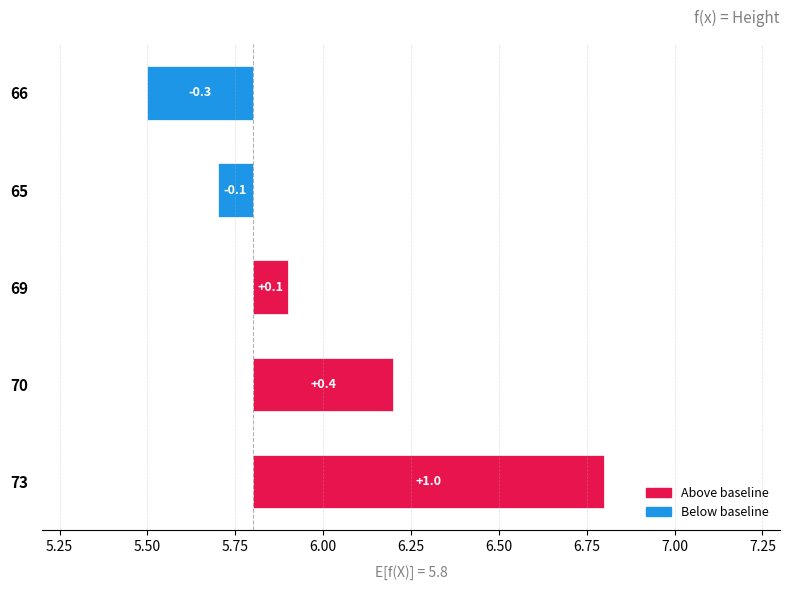

What is the difference between the maximum and minimum values?

1.3